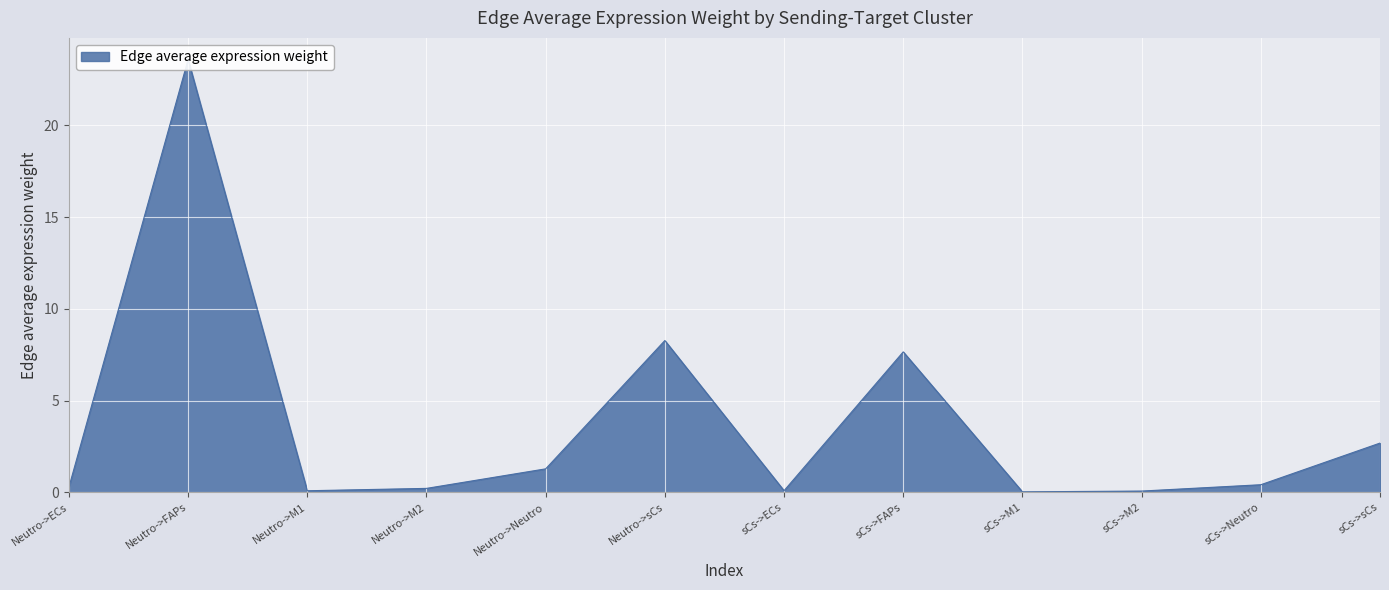

What is the sum of all values?

44.7